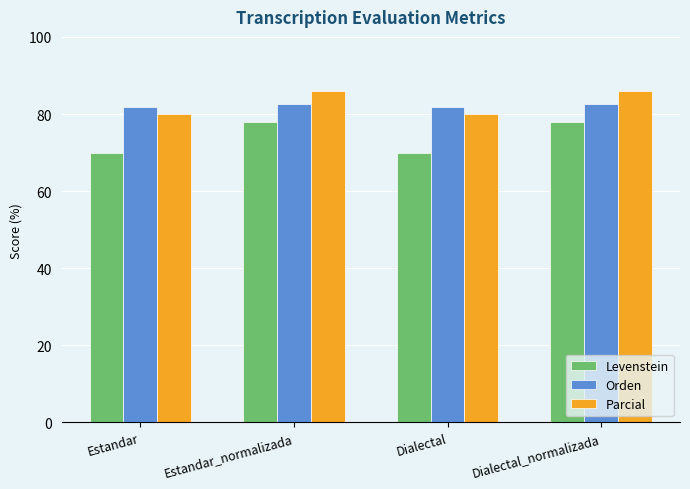

How many bars are there in each group?

3